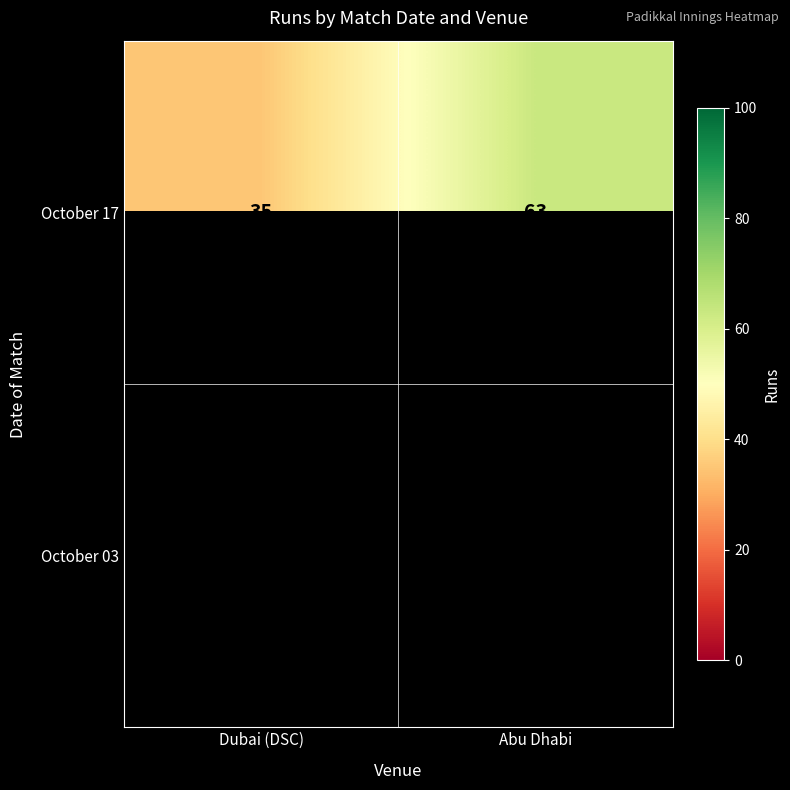

The October 17 series shows 63 at Abu Dhabi. True or false?

True